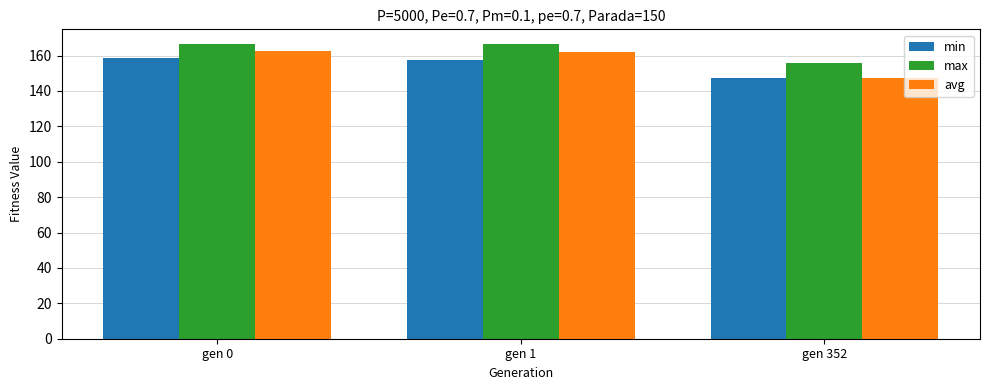

List the series in order of their peak value, lowest first.

min, avg, max